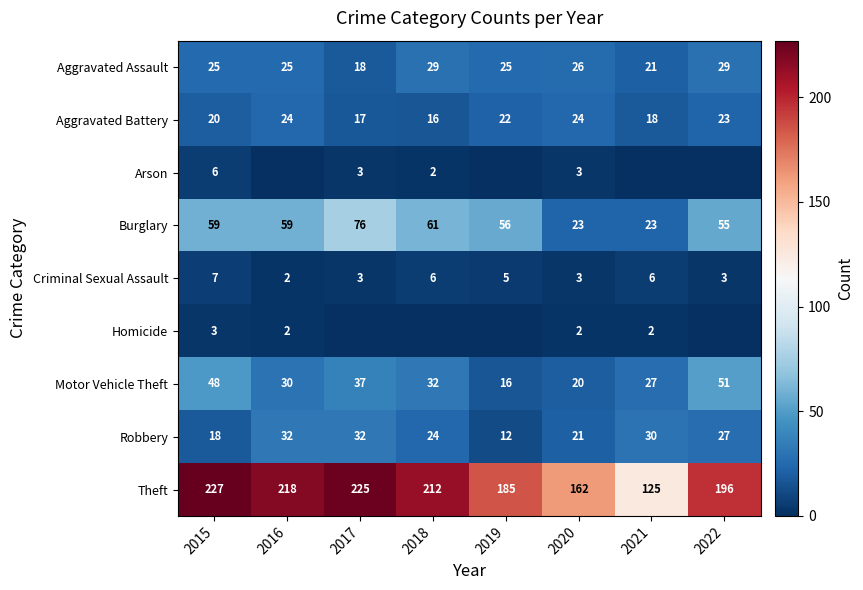

What is the difference between the maximum and second lowest values in the Robbery series?

14